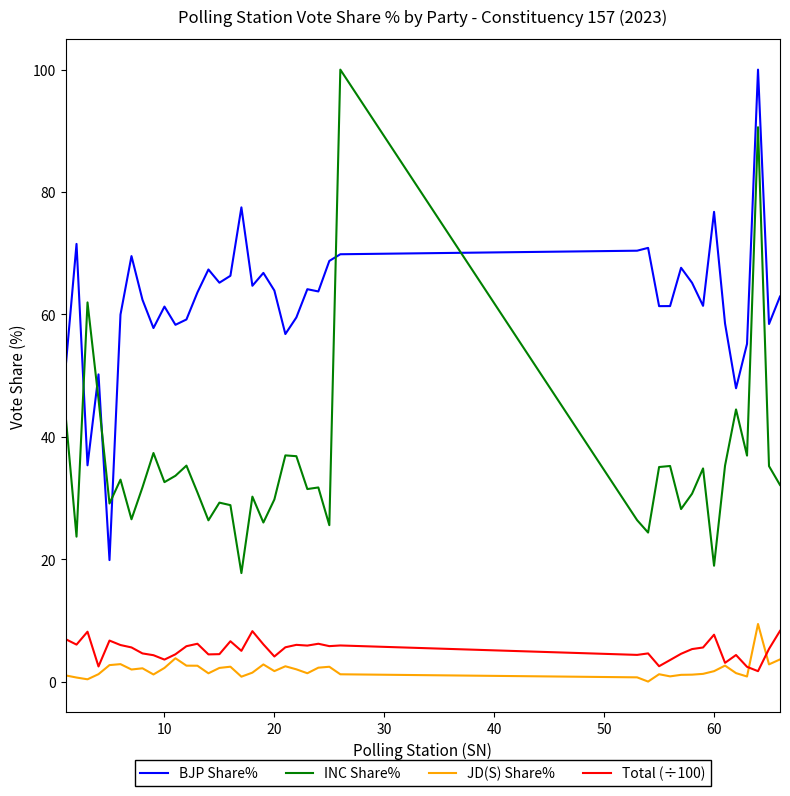

Which series has the largest total across all categories?

BJP Share%